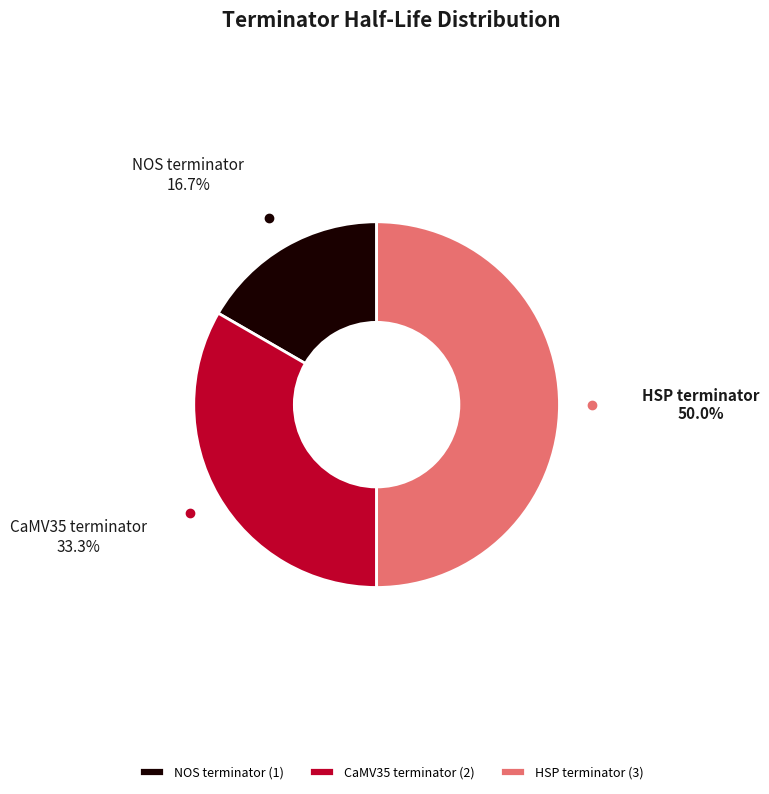

How many segments does this pie chart have?

3